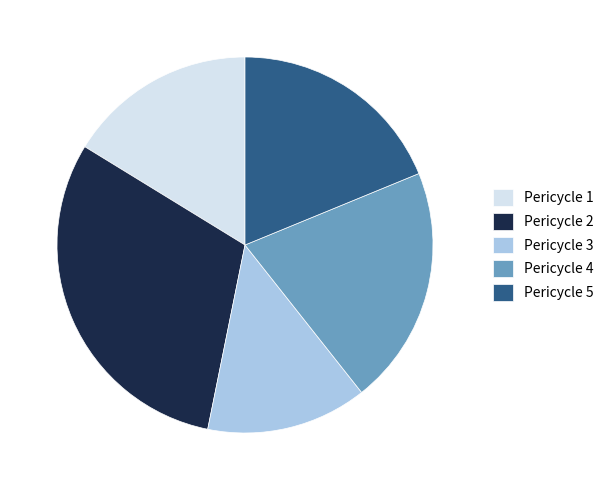

Between Pericycle 4 and Pericycle 3, which is larger?

Pericycle 4